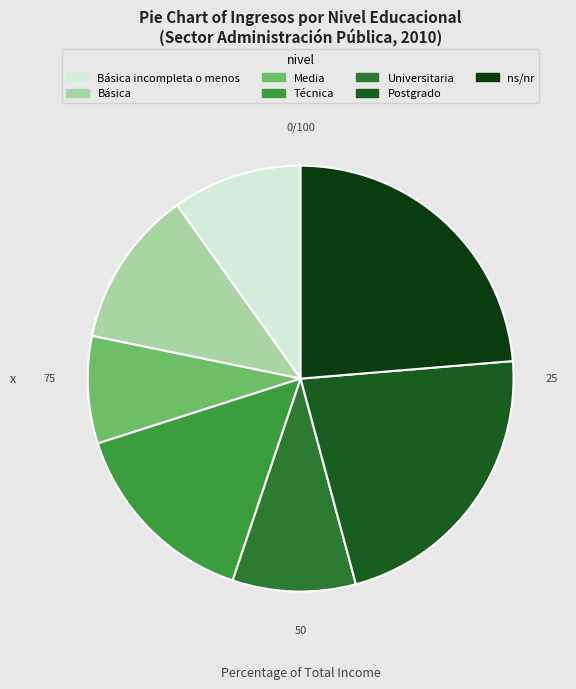

Is it true that Universitaria is 23% of the pie?

False